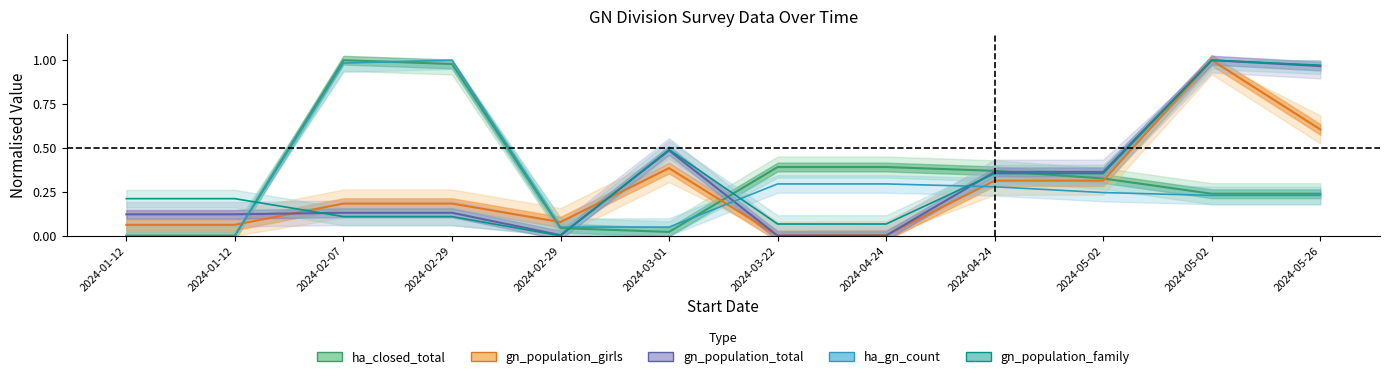

Rank the series by their maximum value, from highest to lowest.

ha_closed_total, gn_population_girls, gn_population_total, ha_gn_count, gn_population_family